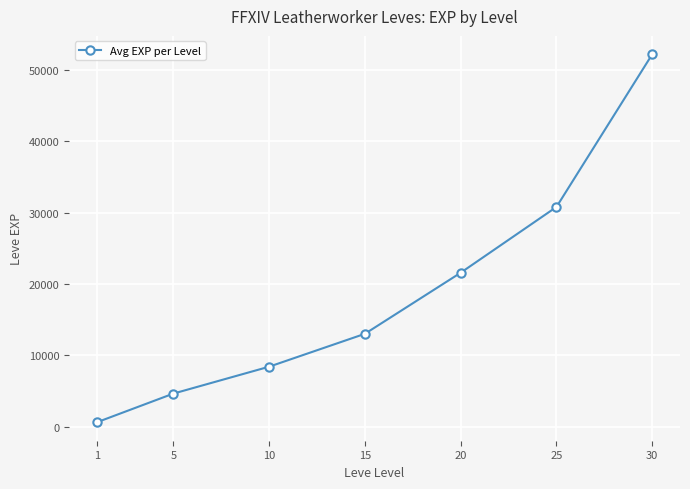

Reading left to right, list all the values displayed in this chart.

630	4660	8430	13040	21600	30820	52220